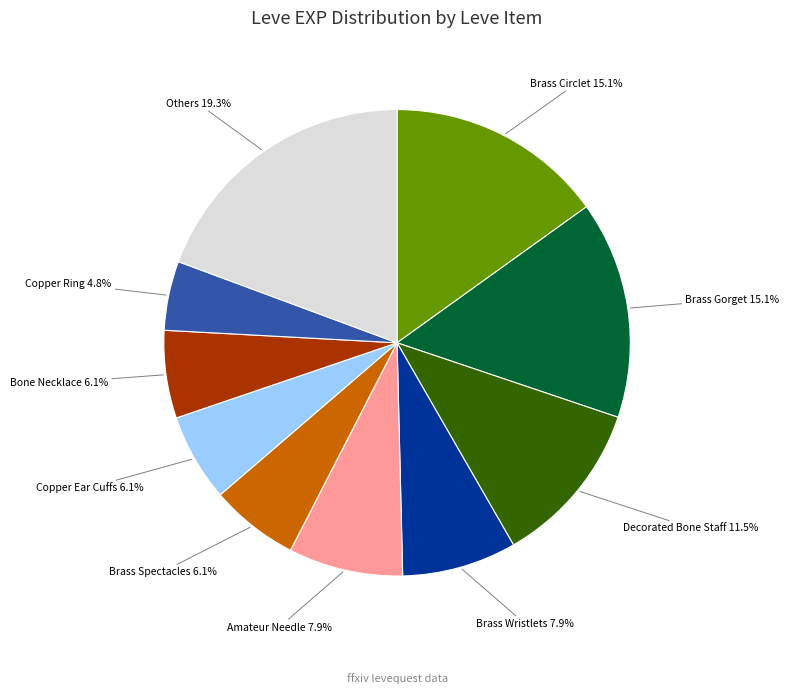

Is there a majority slice in this chart?

No